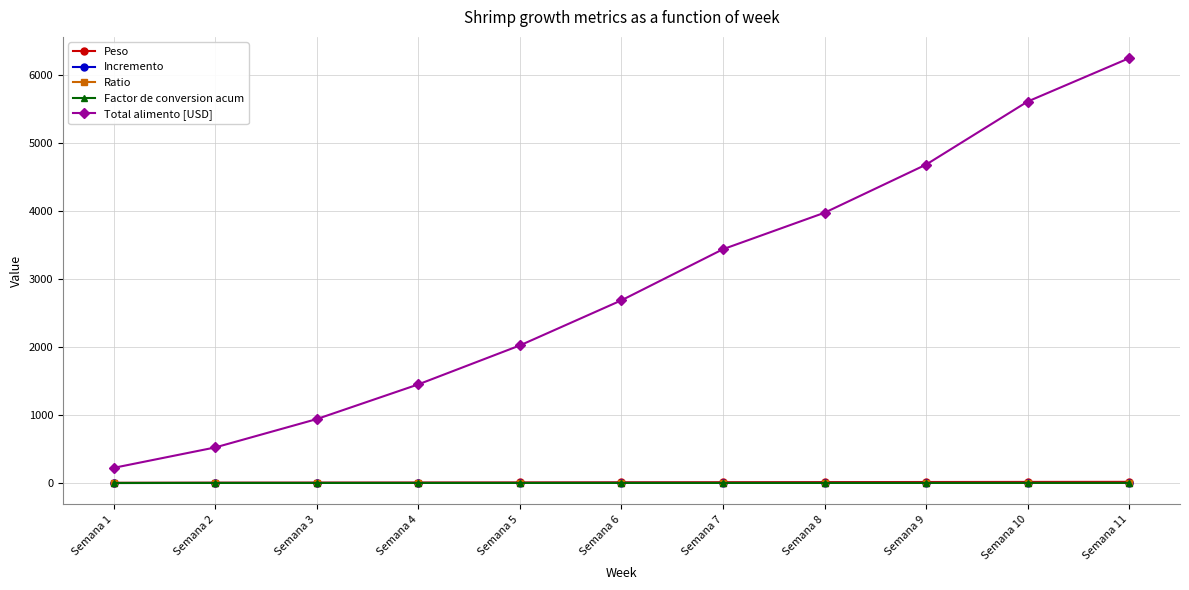

What are all the series names shown in the legend?

Peso, Incremento, Ratio, Factor de conversion acum, Total alimento [USD]